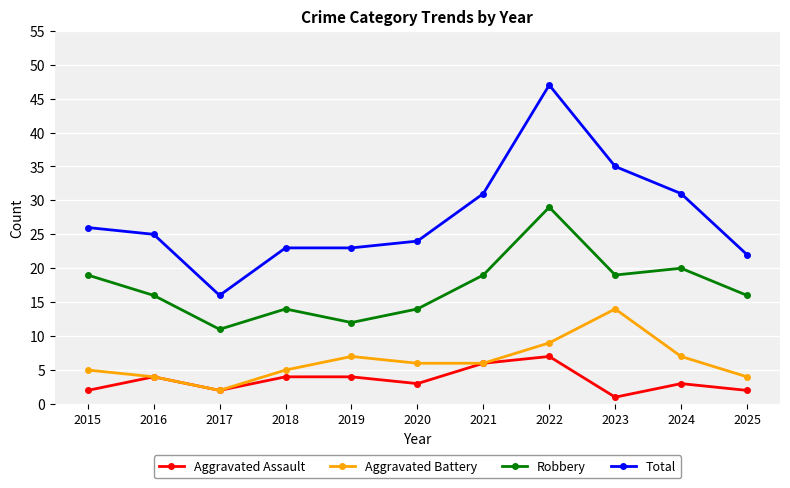

What is the difference between the maximum and minimum values in the Robbery series?

18